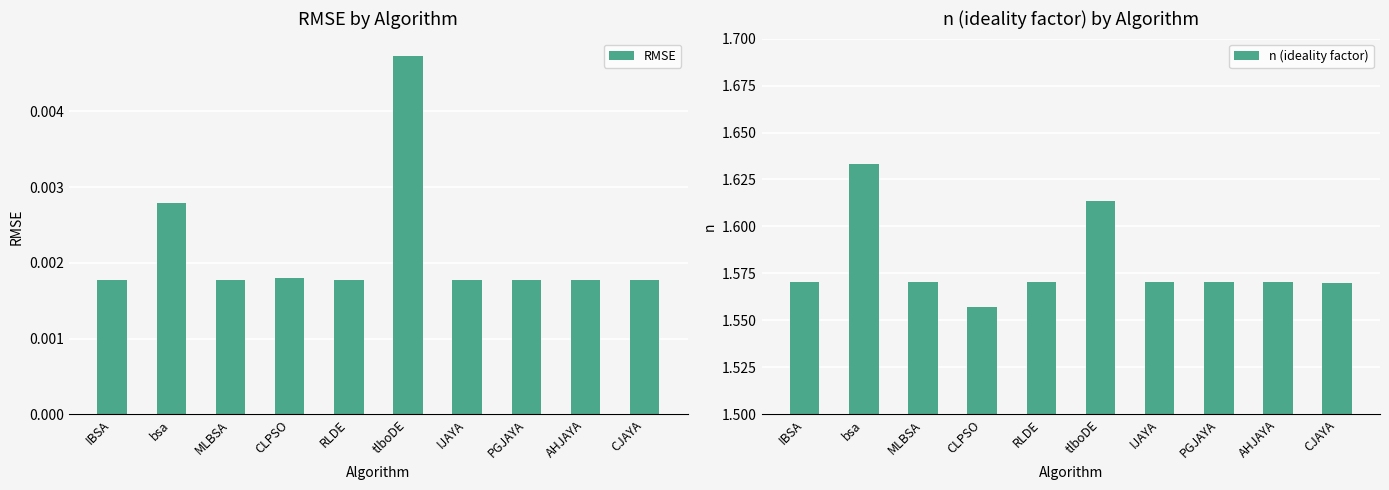

What is the label of the 6th bar from the right?

RLDE